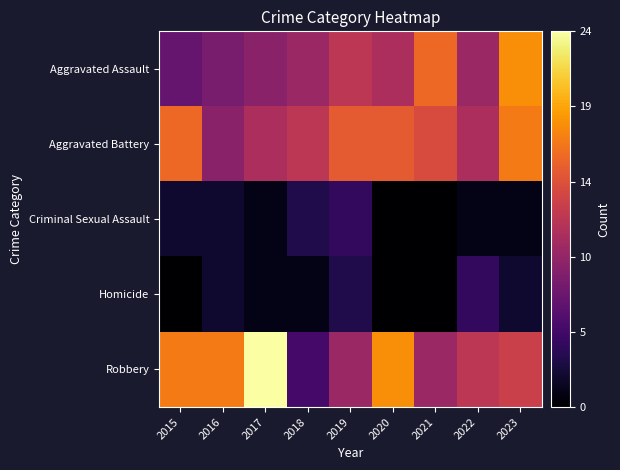

At which category does the chart reach its peak across all series?

2017